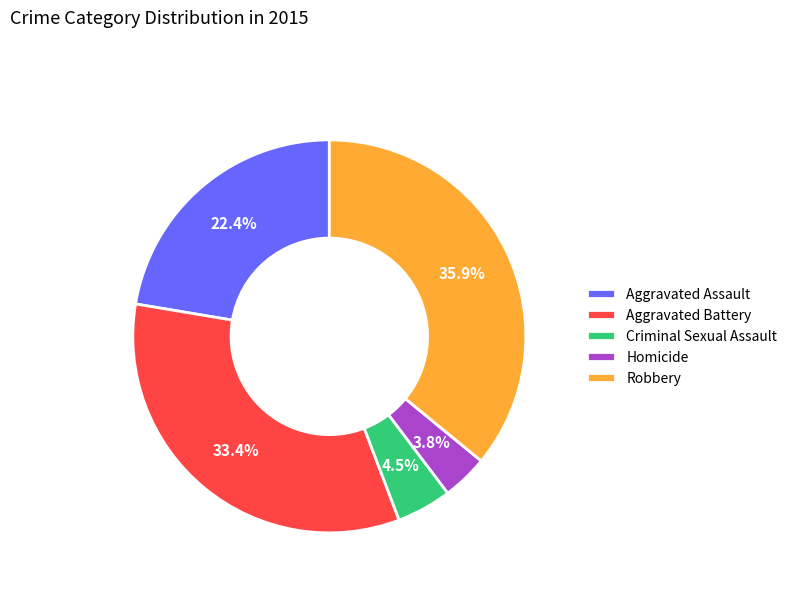

What is the smallest slice in the pie chart?

Homicide